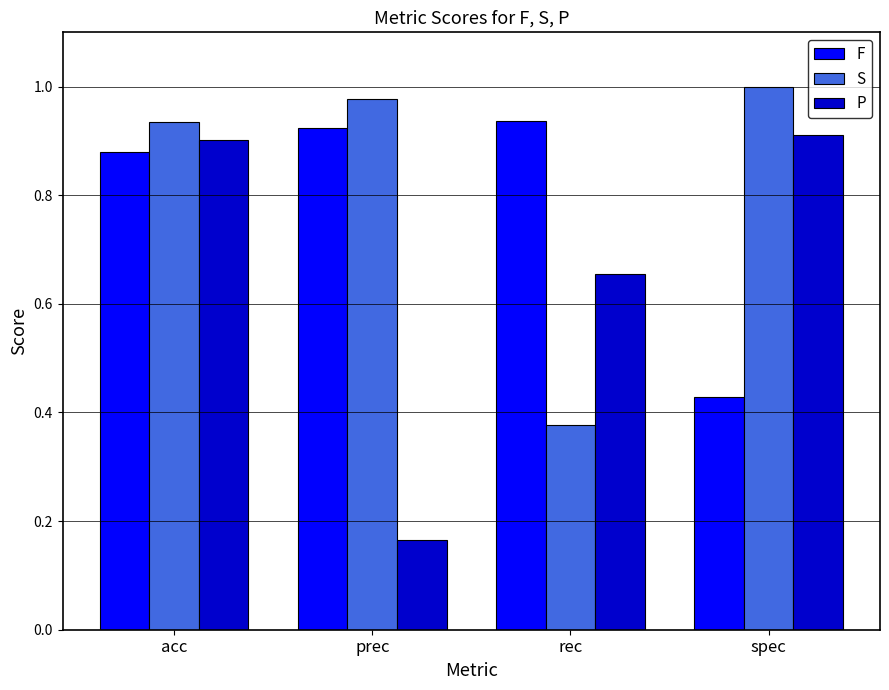

At which category does the chart reach its peak across all series?

spec